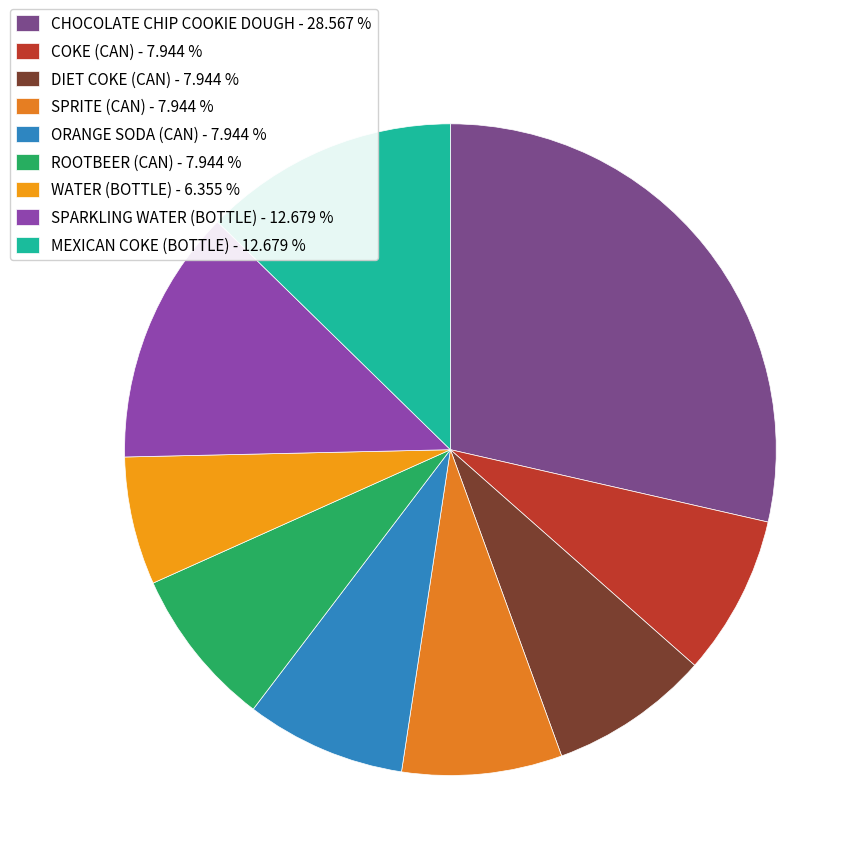

To the nearest percent, what portion does ROOTBEER (CAN) represent?

8%